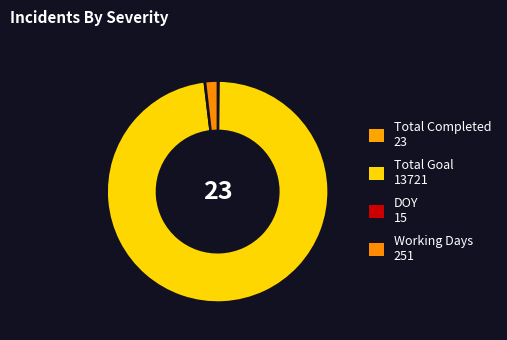

How many segments does this pie chart have?

4